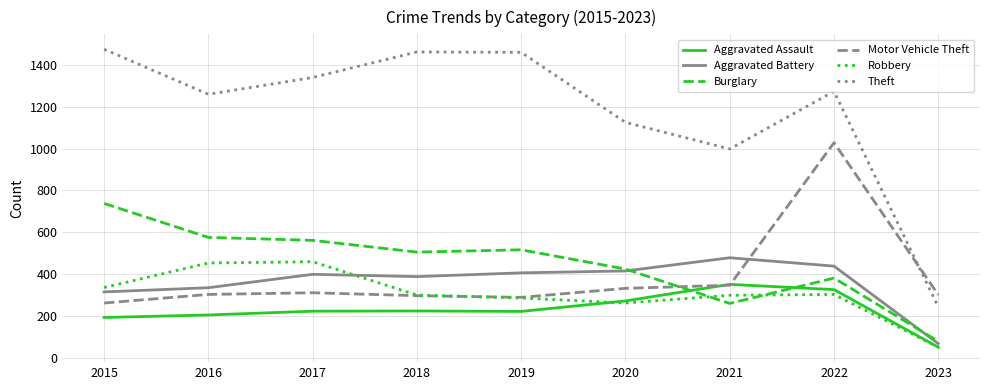

Is it true that Aggravated Battery equals 92 at 2016?

False